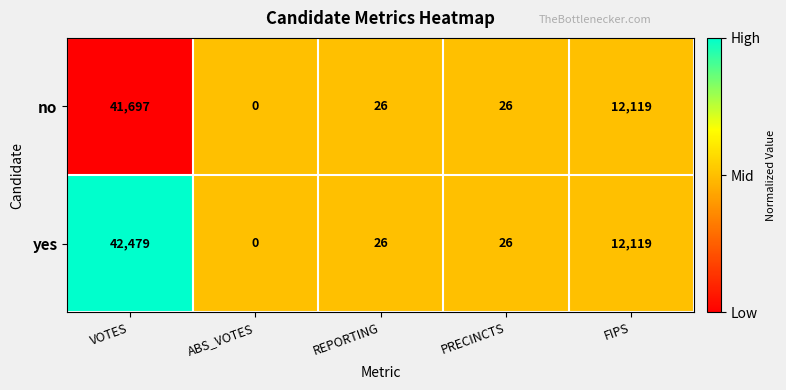

How many series are shown in this chart?

2